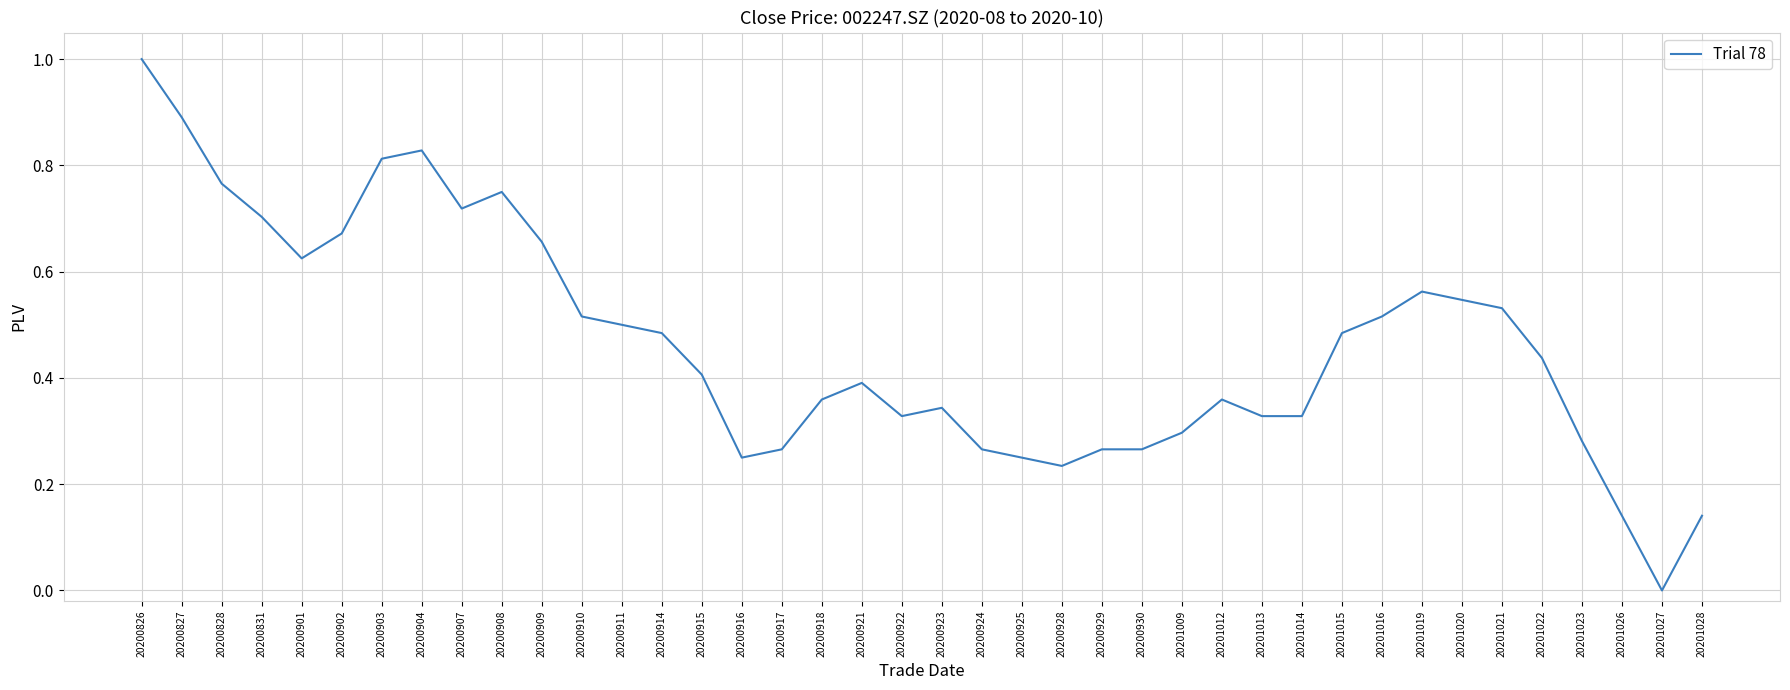

How many values are above zero?

39